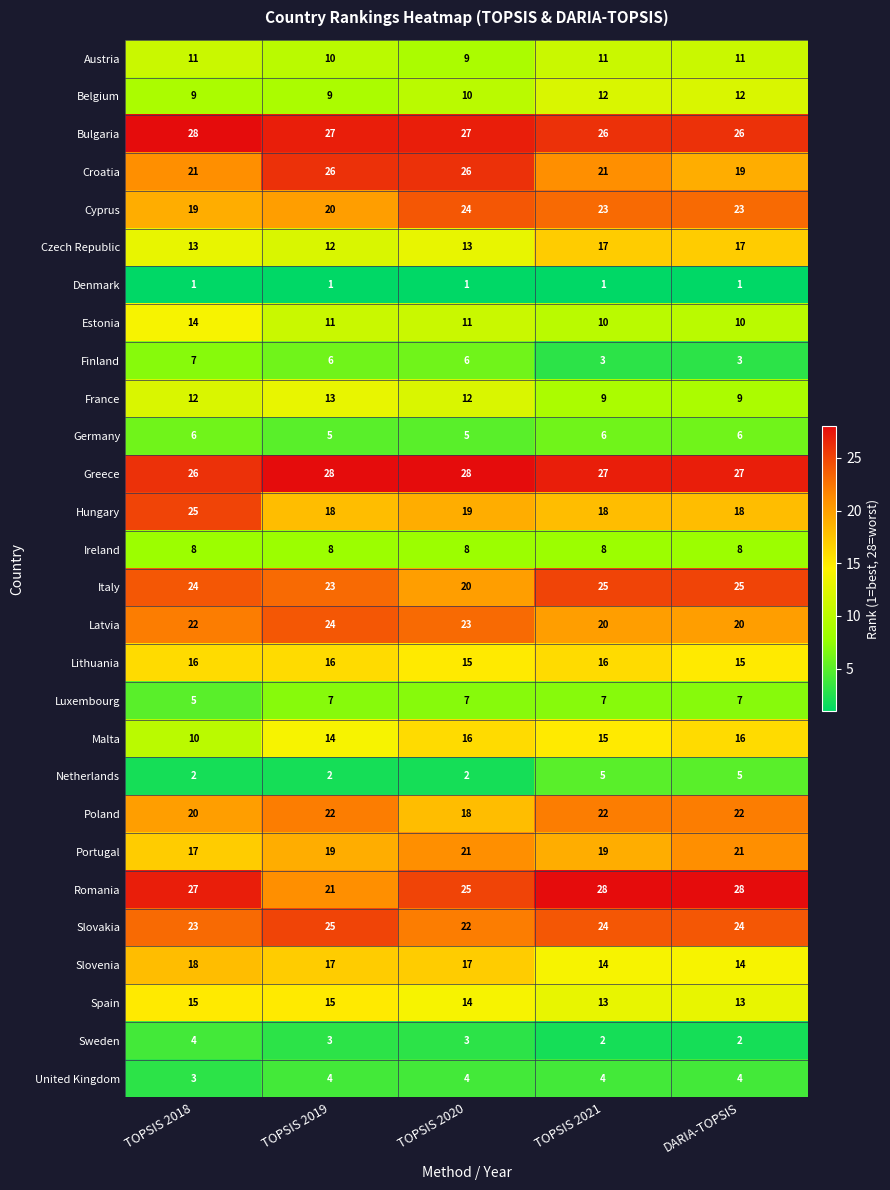

What is the difference between the maximum and minimum values in the Slovakia series?

3